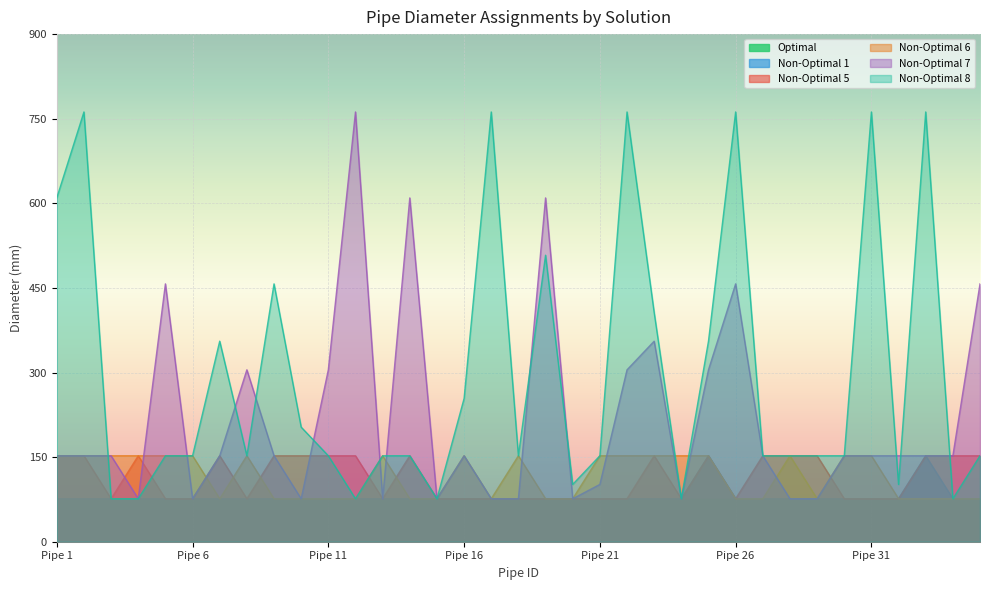

List the labels in order of Non-Optimal 6 value, largest first.

Pipe 1, Pipe 2, Pipe 3, Pipe 4, Pipe 5, Pipe 6, Pipe 8, Pipe 13, Pipe 16, Pipe 18, Pipe 21, Pipe 22, Pipe 23, Pipe 24, Pipe 25, Pipe 28, Pipe 30, Pipe 31, Pipe 7, Pipe 9, Pipe 10, Pipe 11, Pipe 12, Pipe 14, Pipe 15, Pipe 17, Pipe 19, Pipe 20, Pipe 26, Pipe 27, Pipe 29, Pipe 32, Pipe 33, Pipe 34, Pipe 35